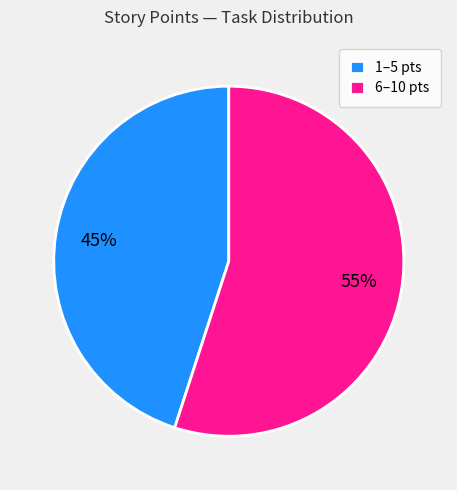

To the nearest percent, what percentage of the pie is 1–5 pts?

45%